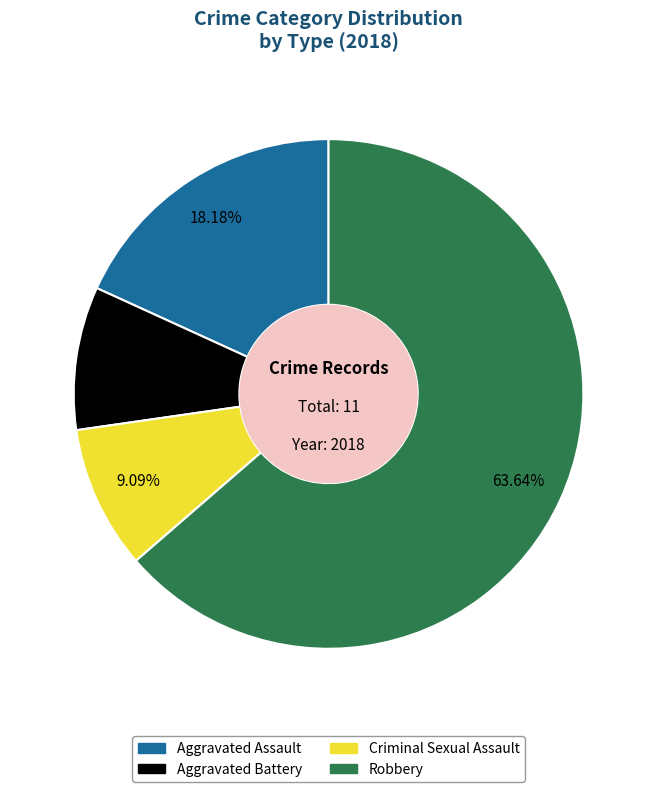

Between Criminal Sexual Assault and Aggravated Assault, which is larger?

Aggravated Assault